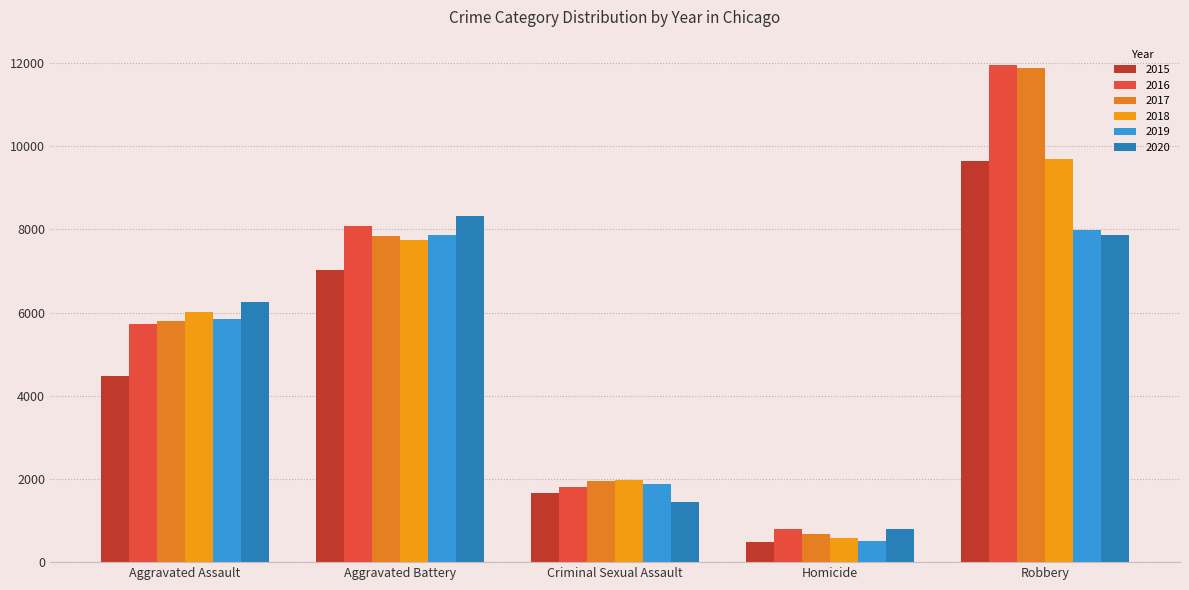

Reading right to left, list all the values displayed in this chart.

2015: Robbery=9638	Homicide=496	Criminal Sexual Assault=1669	Aggravated Battery=7018	Aggravated Assault=4480
2016: Robbery=11960	Homicide=786	Criminal Sexual Assault=1816	Aggravated Battery=8085	Aggravated Assault=5712
2017: Robbery=11880	Homicide=672	Criminal Sexual Assault=1940	Aggravated Battery=7845	Aggravated Assault=5793
2018: Robbery=9679	Homicide=589	Criminal Sexual Assault=1976	Aggravated Battery=7734	Aggravated Assault=6001
2019: Robbery=7994	Homicide=498	Criminal Sexual Assault=1877	Aggravated Battery=7857	Aggravated Assault=5840
2020: Robbery=7855	Homicide=787	Criminal Sexual Assault=1451	Aggravated Battery=8319	Aggravated Assault=6263